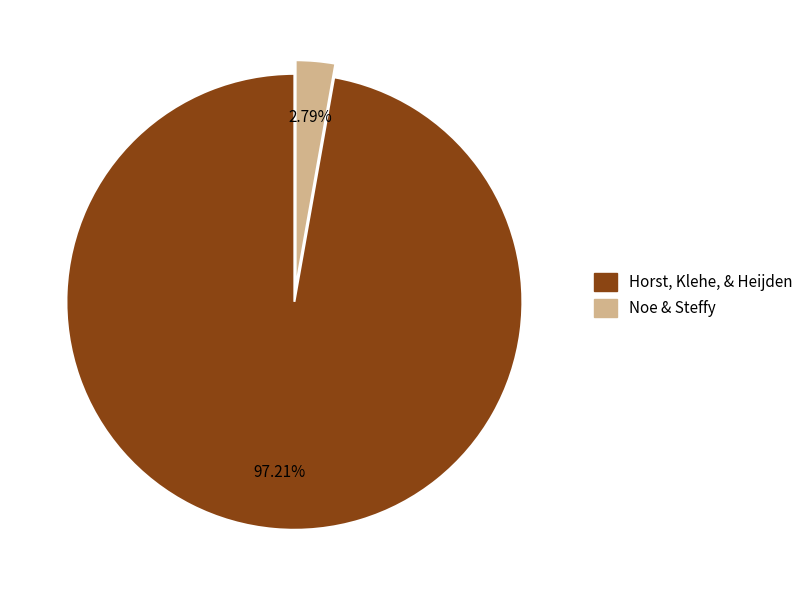

Does Horst, Klehe, & Heijden account for over 50% of the chart?

Yes